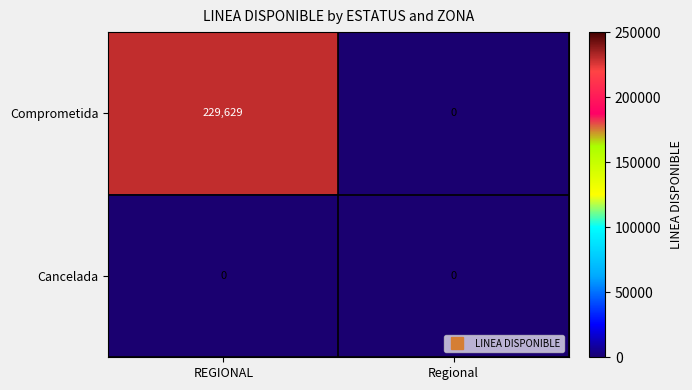

Which series changed the most between REGIONAL and Regional?

Comprometida